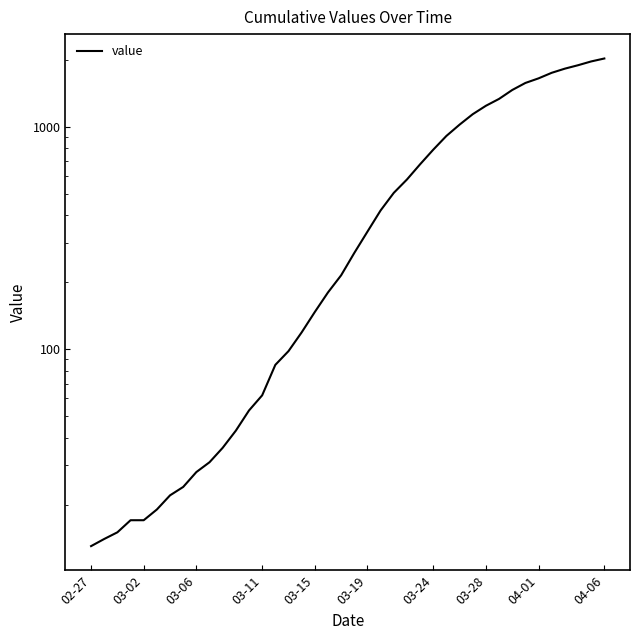

The chart shows a value of 8 at 03-06. True or false?

False